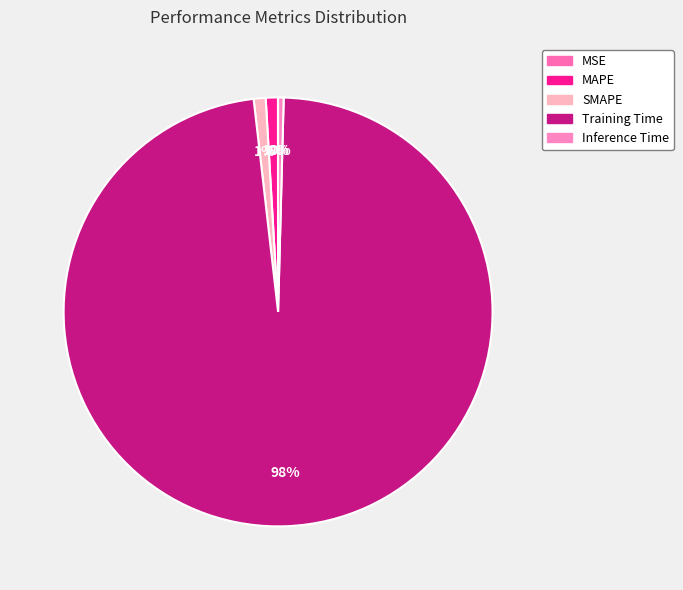

To the nearest percent, what is the difference between the largest and smallest slice percentages?

98%